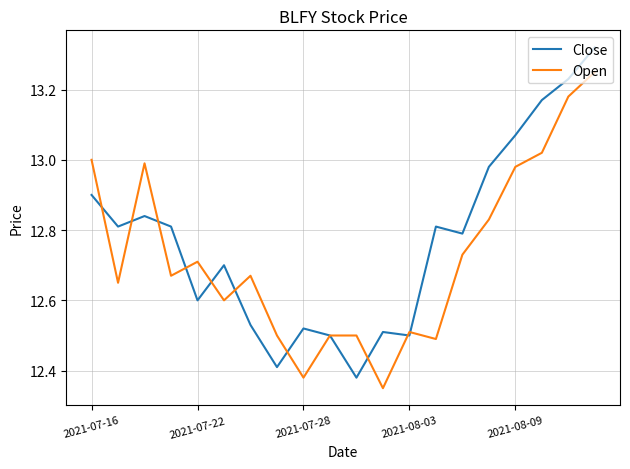

Rank the series by their maximum value, from highest to lowest.

Close, Open